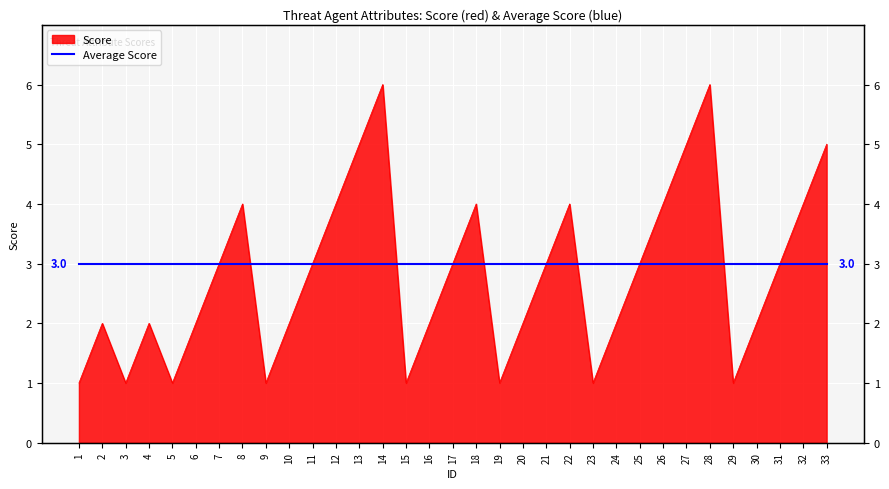

Count the values in the range 2 to 4.

20